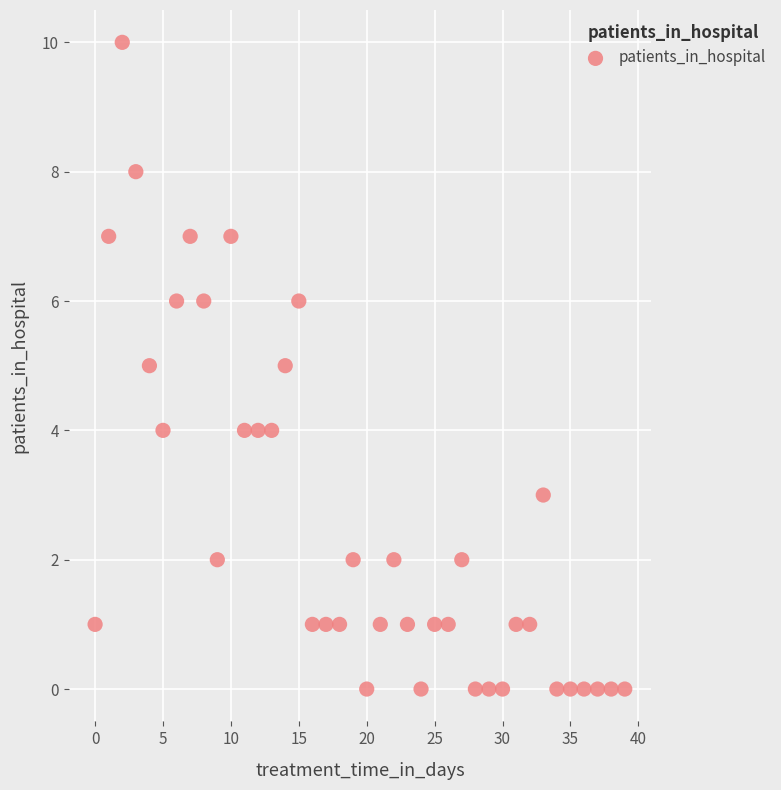

What is the range of Y values (max minus min)?

10